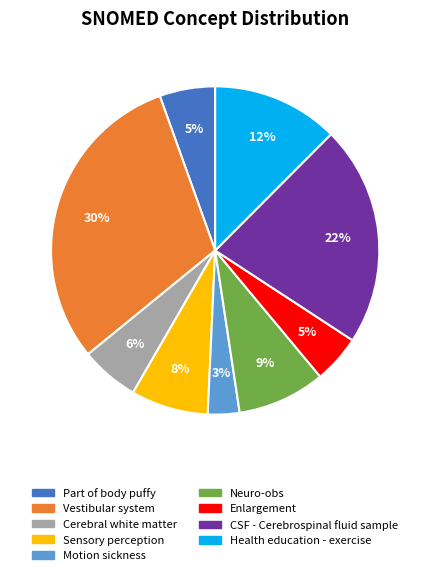

Is there any slice that represents more than half of the pie?

No